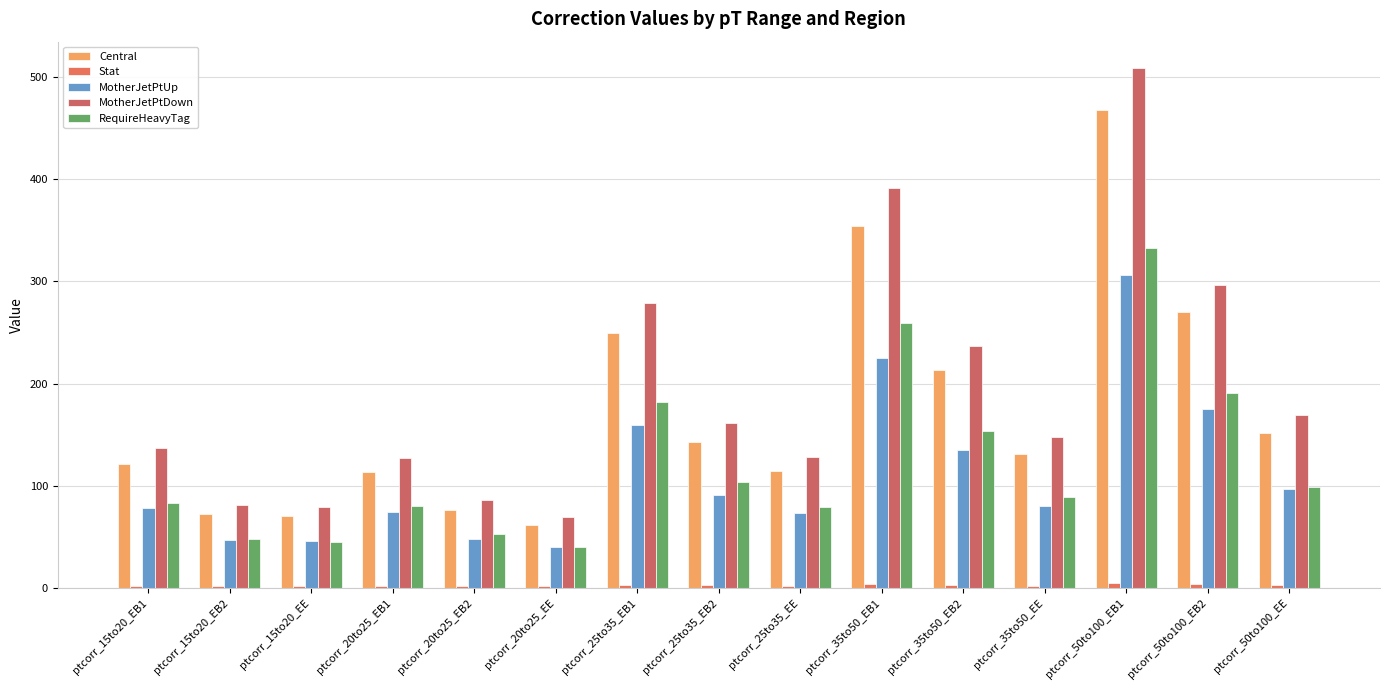

What is the difference between the Stat values at ptcorr_35to50_EB1 and ptcorr_50to100_EB2?

0.5